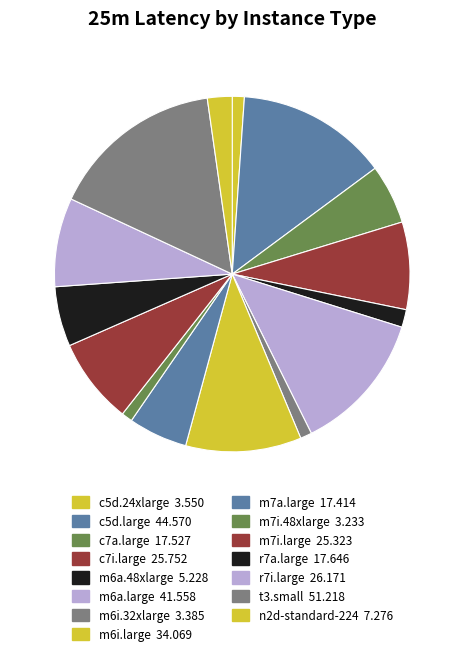

Is there any slice that represents more than half of the pie?

No